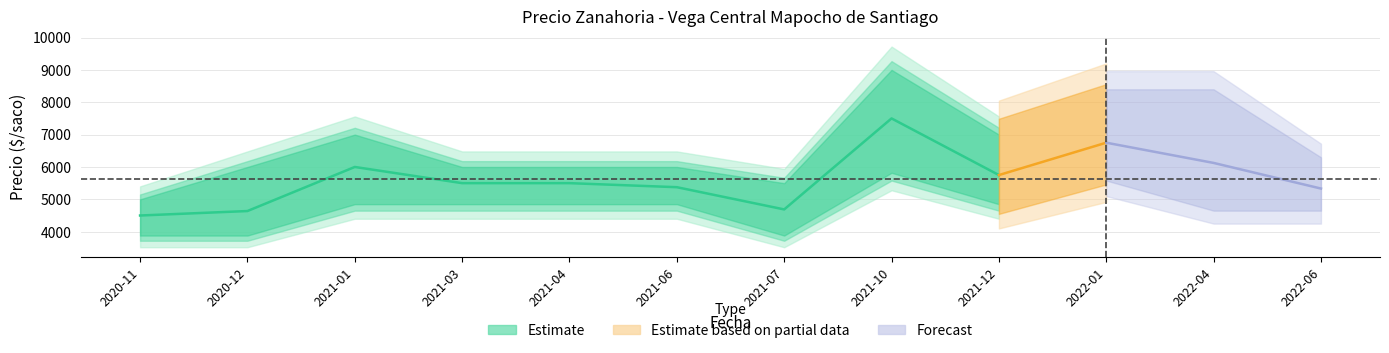

Count the number of data series in this chart.

3